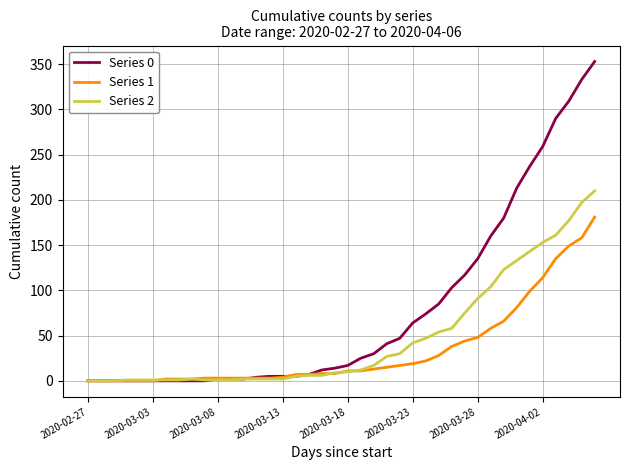

Which series has the largest total across all categories?

Series 0